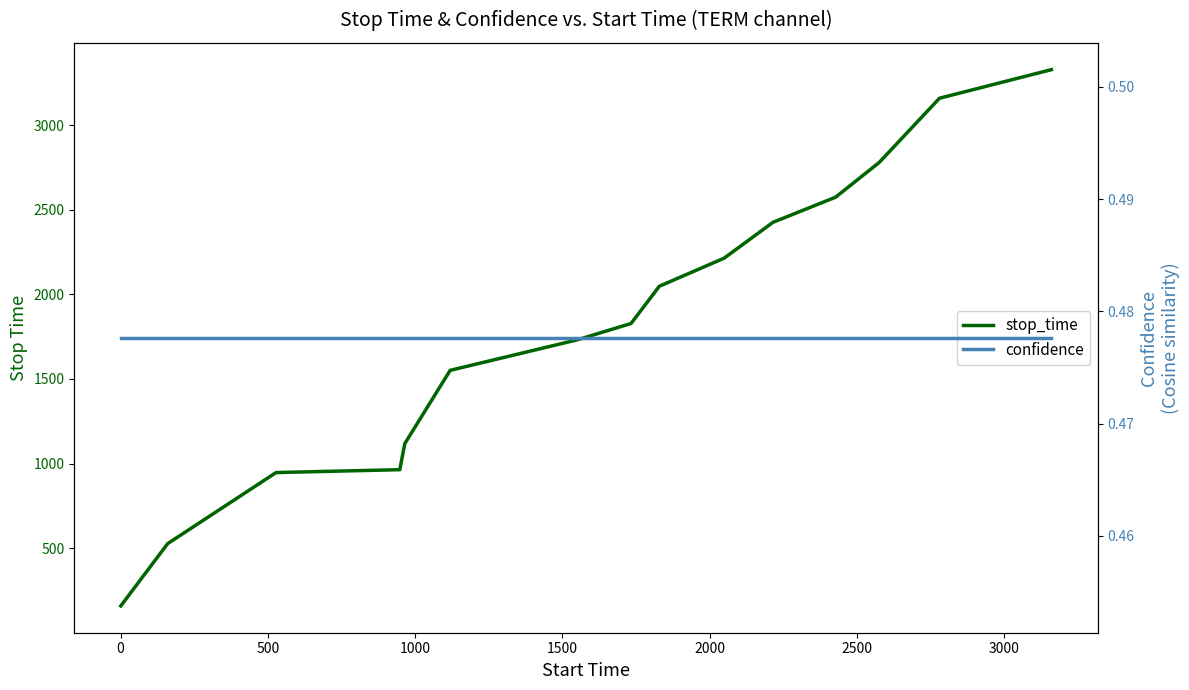

What is the average value of the confidence series?

0.5